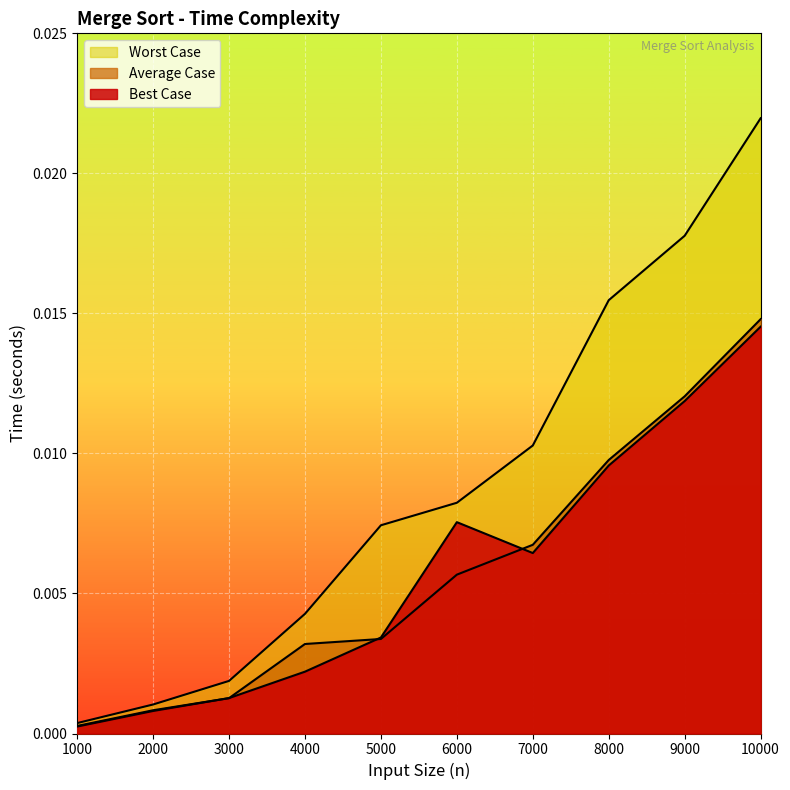

At which category does Best Case reach its first local peak?

6000